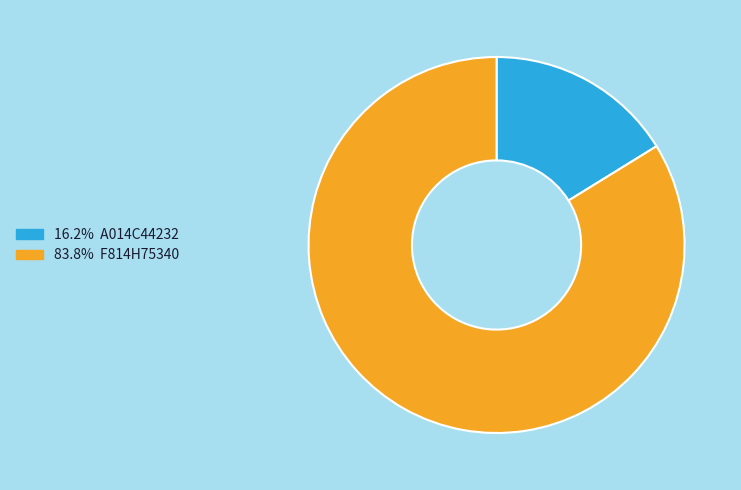

Combined, do 16.2% A014C44232 and 83.8% F814H75340 account for over 50%?

Yes